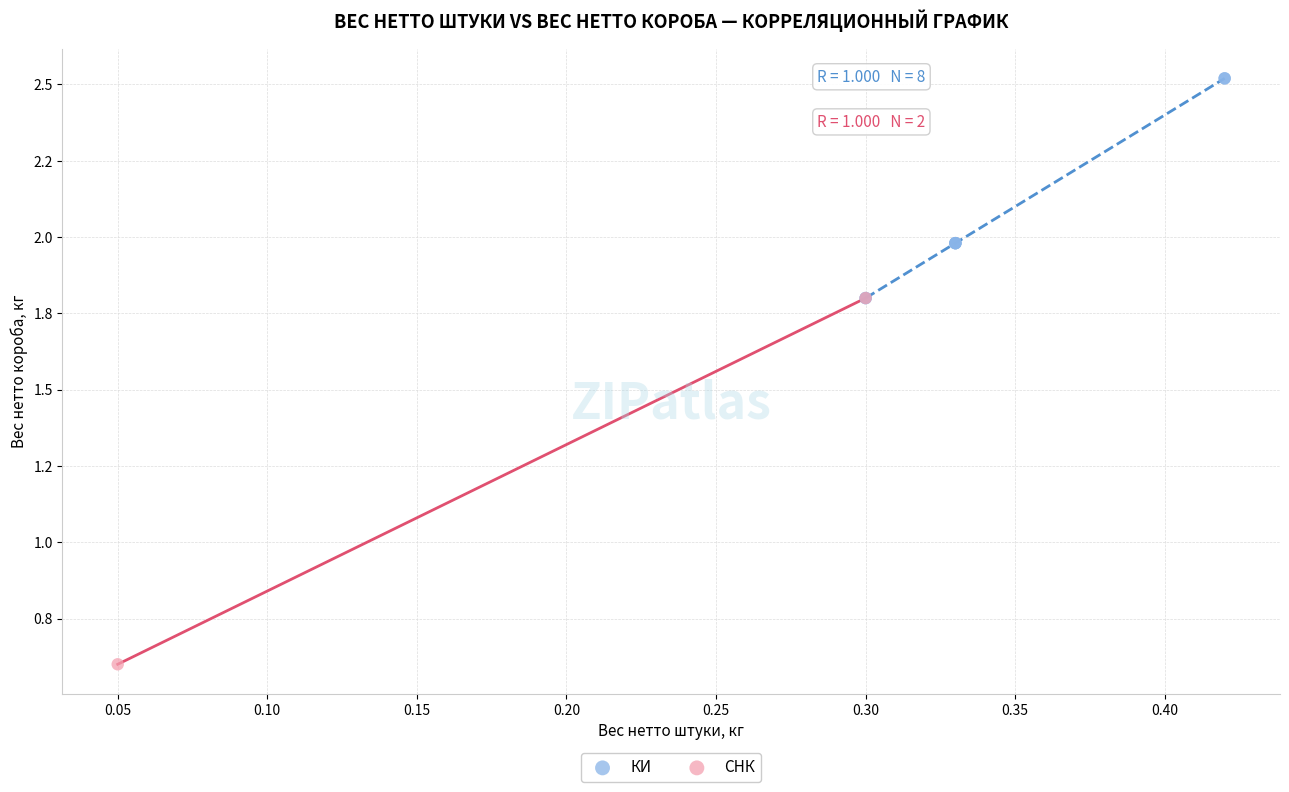

What are all the series names shown in the legend?

КИ, СНК